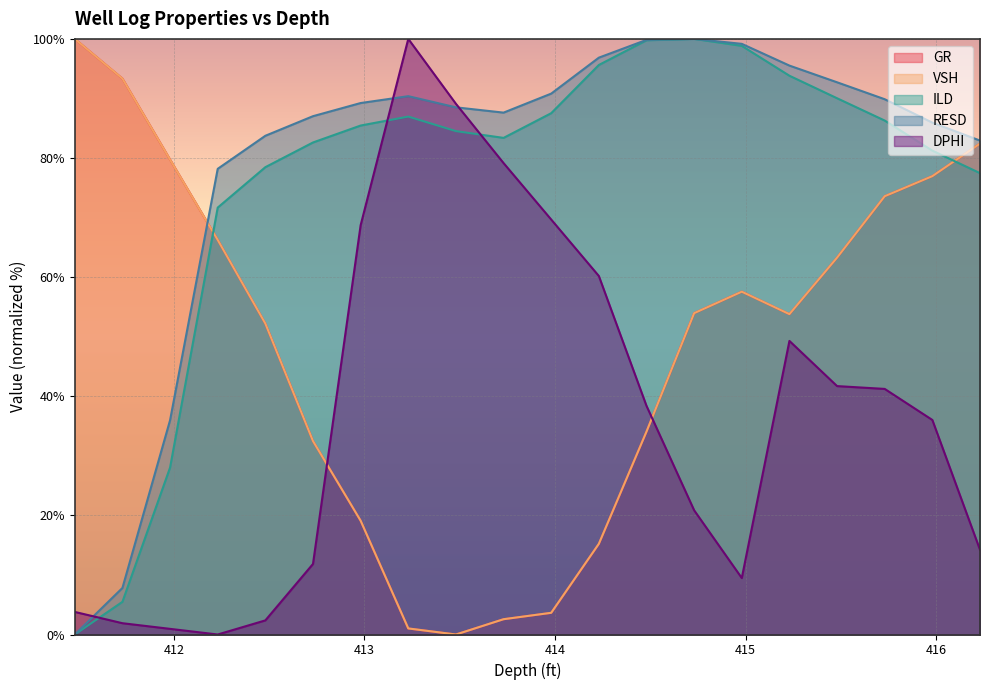

List the labels in order of DPHI value, smallest first.

412.23, 411.98, 411.73, 412.48, 411.48, 414.98, 412.73, 416.23, 414.73, 415.98, 414.48, 415.73, 415.48, 415.23, 414.23, 412.98, 413.98, 413.73, 413.48, 413.23